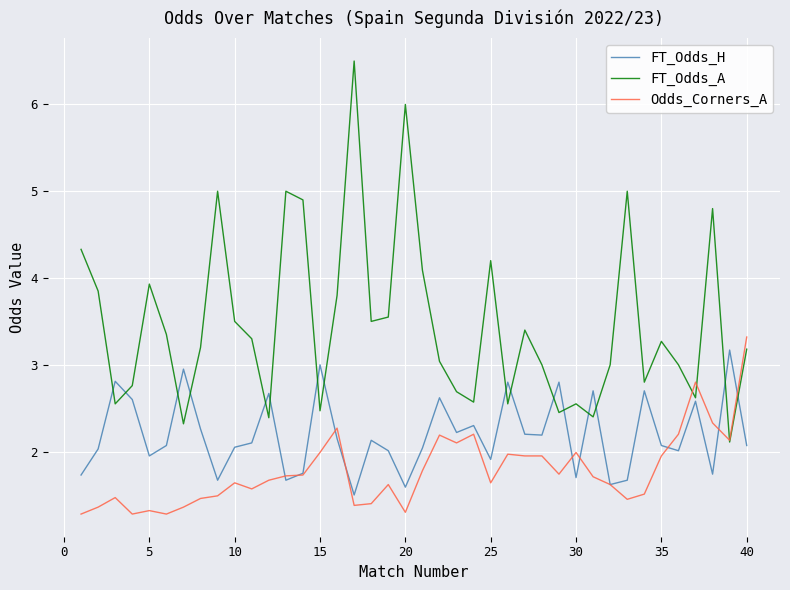

What is the lowest value of the FT_Odds_H series?

1.5